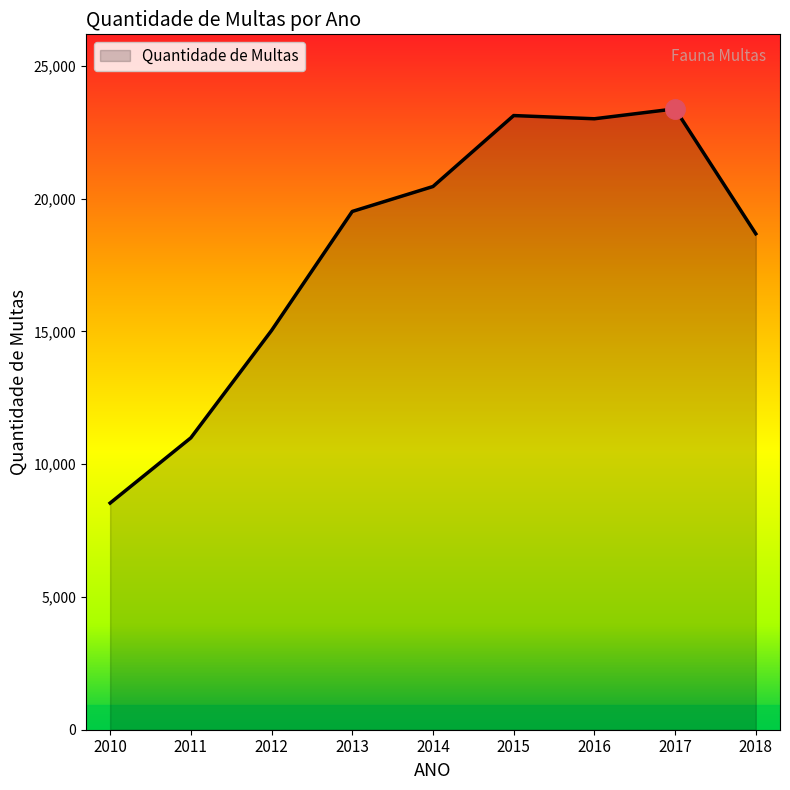

How many lines are shown in the chart?

1